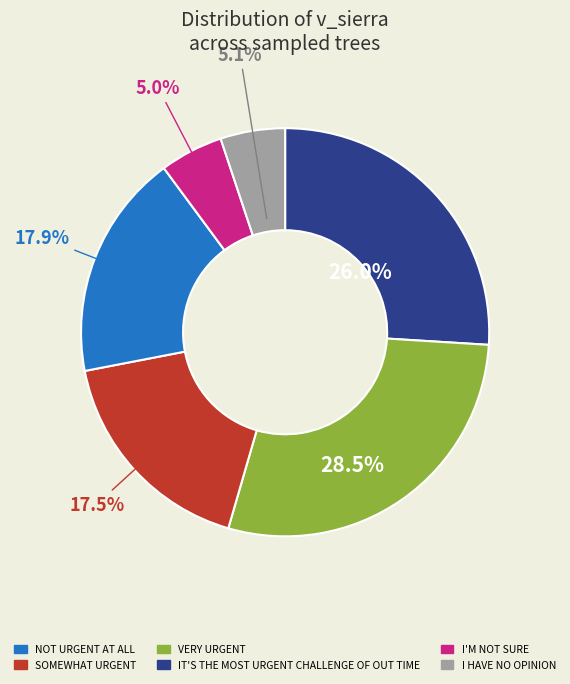

How many segments does this pie chart have?

6